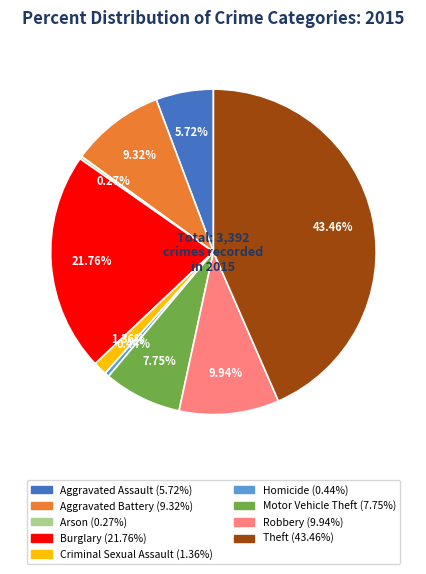

To the nearest percent, what is the difference between the Burglary and Robbery slice percentages?

12%